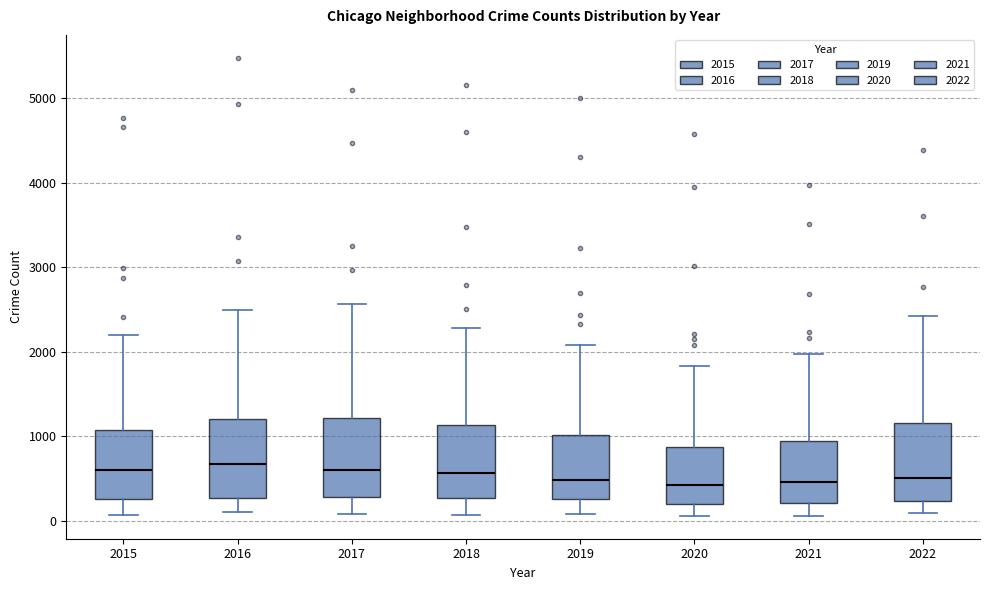

Reading left to right, transcribe this box plot: for each box, give where its median line is, the range the box spans, and where its two whiskers end, as read against the y-axis. The values are not printed on the chart, so give them approximately, as read against the axis.

2015: median 600, box 300 to 1100, whiskers 100 to 2200
2016: median 700, box 300 to 1200, whiskers 100 to 2500
2017: median 600, box 300 to 1200, whiskers 100 to 2600
2018: median 600, box 300 to 1100, whiskers 100 to 2300
2019: median 500, box 300 to 1000, whiskers 100 to 2100
2020: median 400, box 200 to 900, whiskers 100 to 1800
2021: median 500, box 200 to 1000, whiskers 100 to 2000
2022: median 500, box 200 to 1200, whiskers 100 to 2400